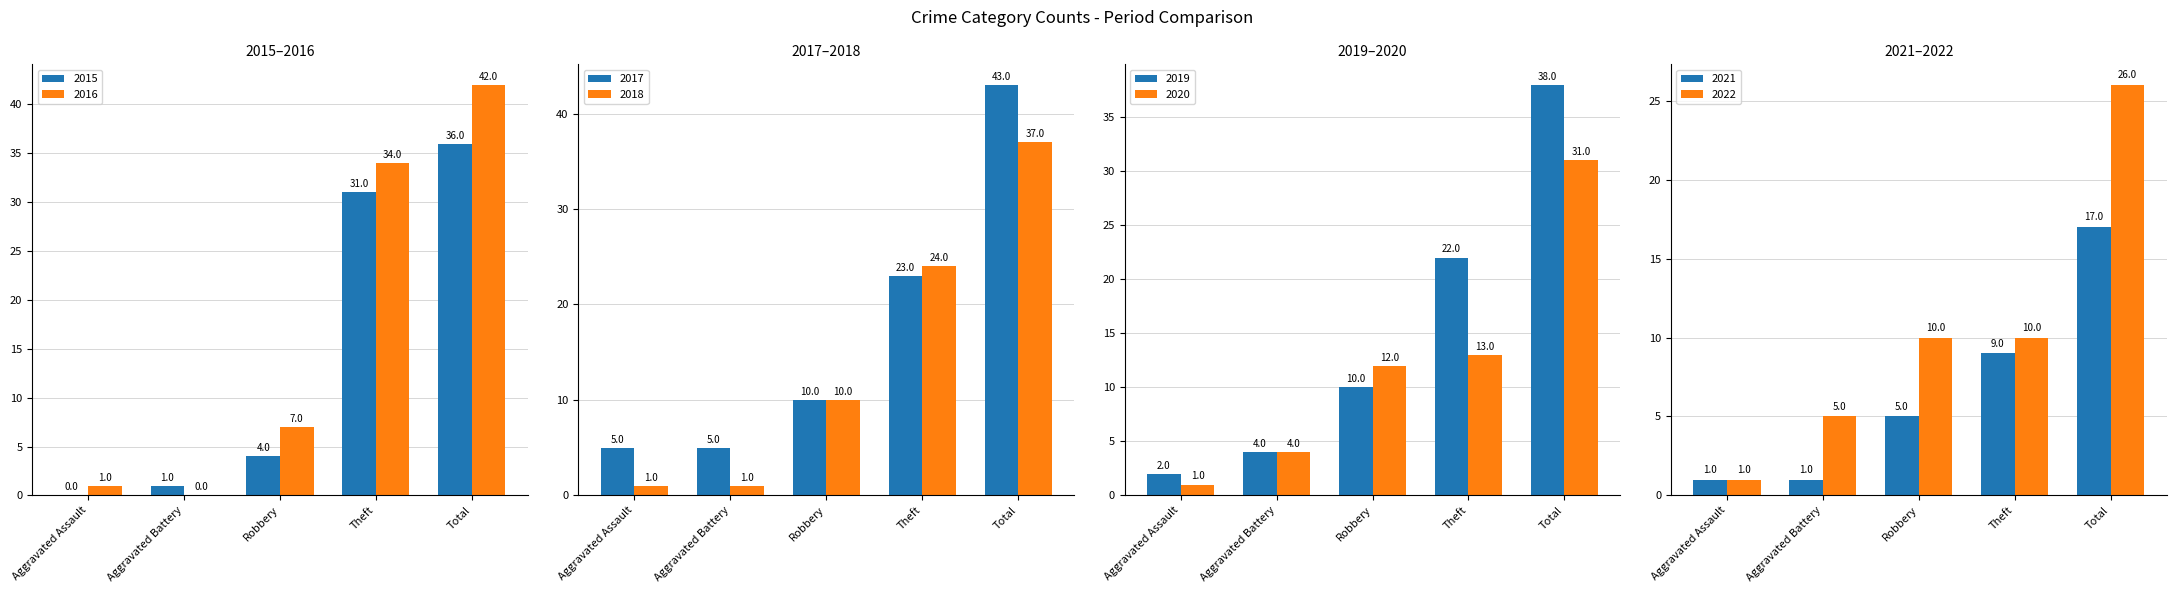

What is the difference between the maximum and minimum values in the 2020 series?

30